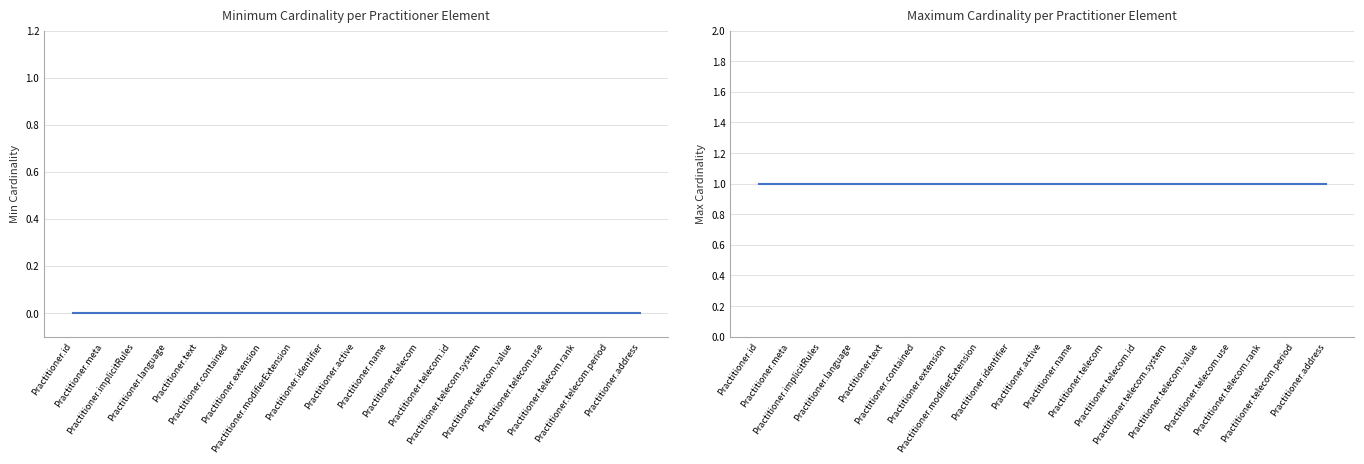

Reading left to right, transcribe all the data shown in this chart.

Min Cardinality: Practitioner.id=0	Practitioner.meta=0	Practitioner.implicitRules=0	Practitioner.language=0	Practitioner.text=0	Practitioner.contained=0	Practitioner.extension=0	Practitioner.modifierExtension=0	Practitioner.identifier=0	Practitioner.active=0	Practitioner.name=0	Practitioner.telecom=0	Practitioner.telecom.id=0	Practitioner.telecom.system=0	Practitioner.telecom.value=0	Practitioner.telecom.use=0	Practitioner.telecom.rank=0	Practitioner.telecom.period=0	Practitioner.address=0
Max Cardinality: Practitioner.id=1	Practitioner.meta=1	Practitioner.implicitRules=1	Practitioner.language=1	Practitioner.text=1	Practitioner.contained=1	Practitioner.extension=1	Practitioner.modifierExtension=1	Practitioner.identifier=1	Practitioner.active=1	Practitioner.name=1	Practitioner.telecom=1	Practitioner.telecom.id=1	Practitioner.telecom.system=1	Practitioner.telecom.value=1	Practitioner.telecom.use=1	Practitioner.telecom.rank=1	Practitioner.telecom.period=1	Practitioner.address=1